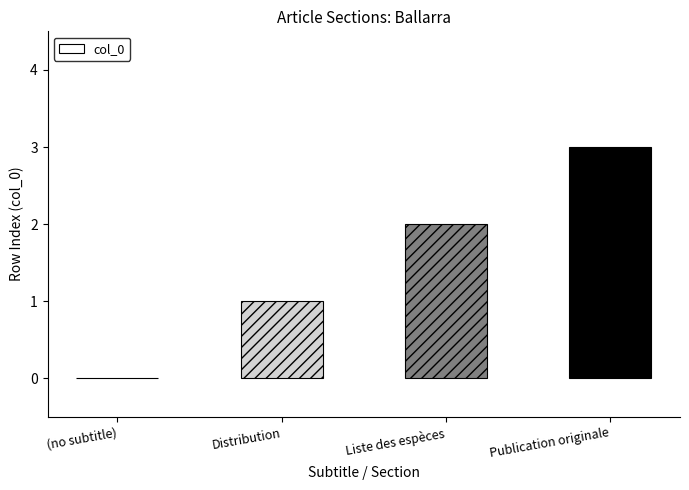

Is it true that the value at Liste des espèces is 1?

False